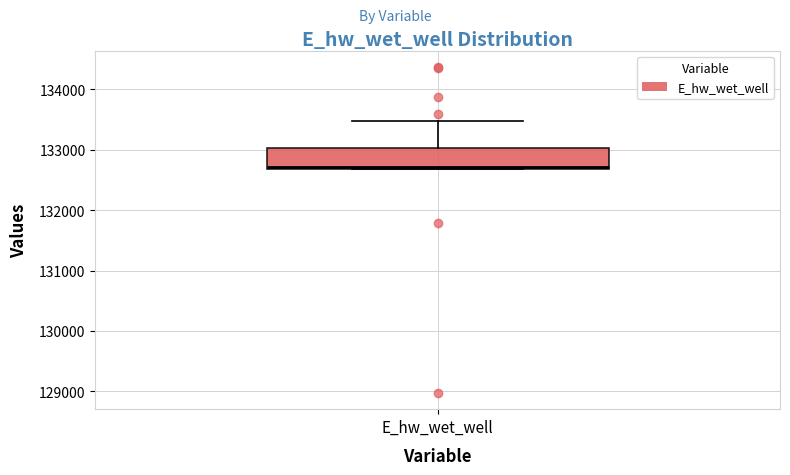

Read this box plot against the y-axis: the position of the median line, the range covered by the box, and the ends of both whiskers. The values are not printed on the chart, so give them approximately, as read against the axis.

median 132700, box 132700 to 133000, whiskers 132700 to 133500